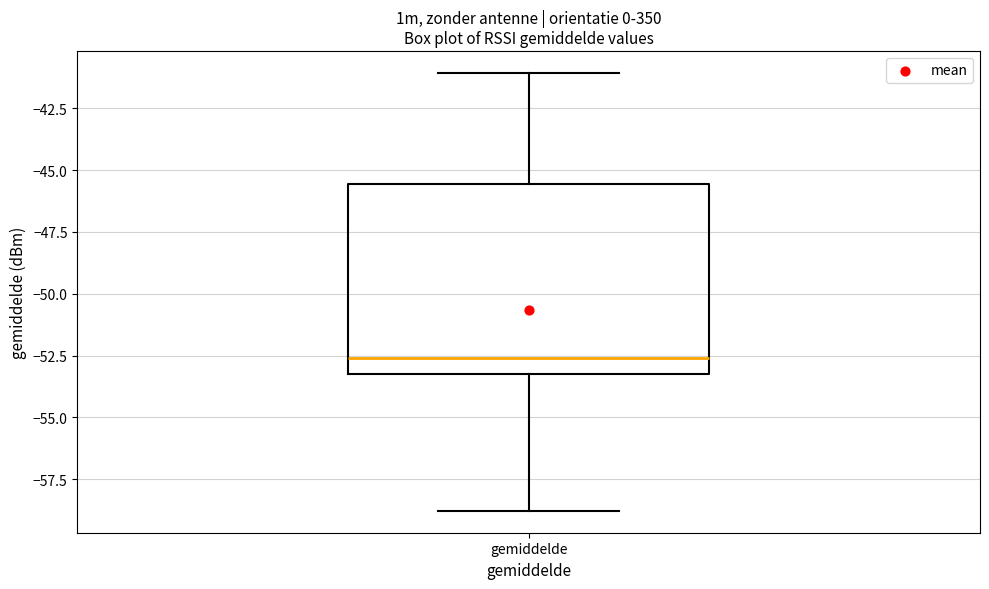

Read this box plot against the y-axis: the position of the median line, the range covered by the box, and the ends of both whiskers. The values are not printed on the chart, so give them approximately, as read against the axis.

median -52.5, box -53.5 to -45.5, whiskers -59.0 to -41.0